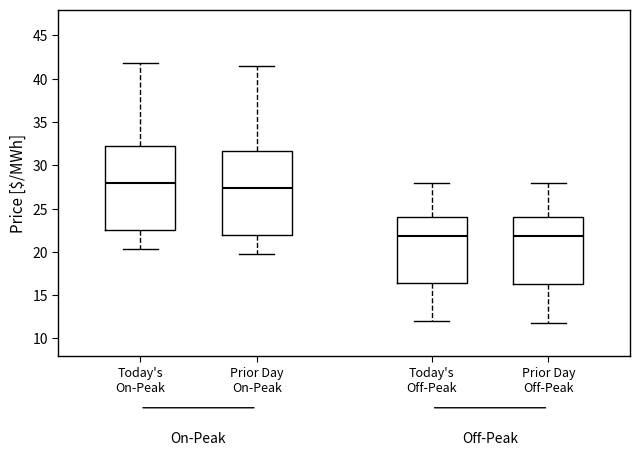

Reading left to right, read every box against the y-axis: the position of its median line, the range the box covers, and the ends of its whiskers. The values are not printed on the chart, so give them approximately, as read against the axis.

Today's On-Peak: median 28.0, box 22.5 to 32.0, whiskers 20.5 to 42.0
Prior Day On-Peak: median 27.5, box 22.0 to 31.5, whiskers 20.0 to 41.5
Today's Off-Peak: median 22.0, box 16.5 to 24.0, whiskers 12.0 to 28.0
Prior Day Off-Peak: median 22.0, box 16.5 to 24.0, whiskers 12.0 to 28.0